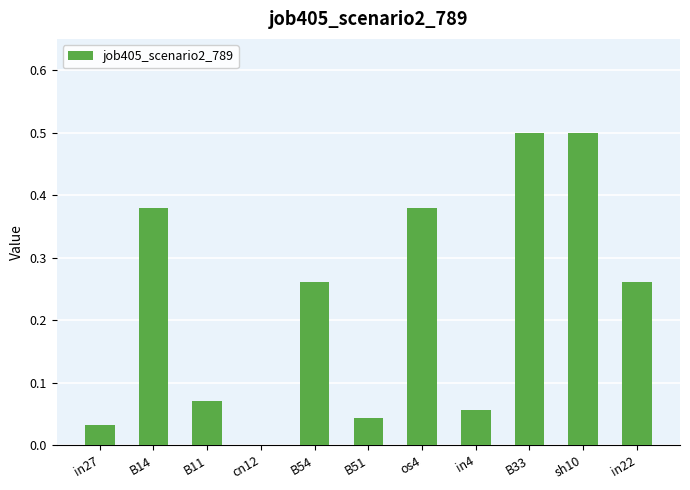

Is it true that the value at sh10 is 0.5?

True